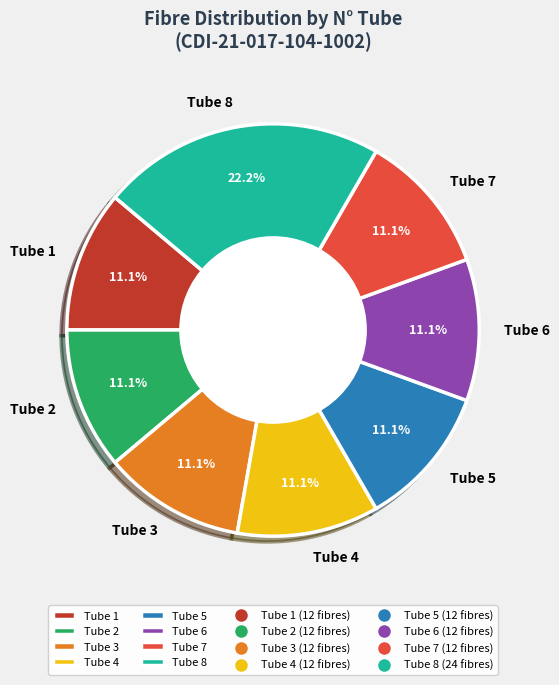

How many slices are in this pie chart?

8